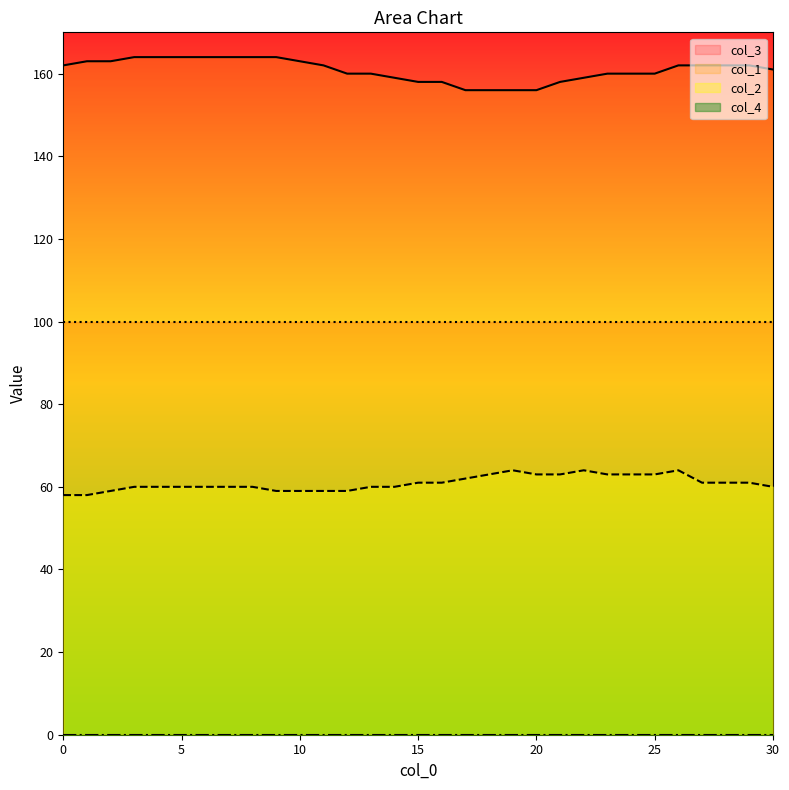

How many data points in col_1 are less than 162?

15